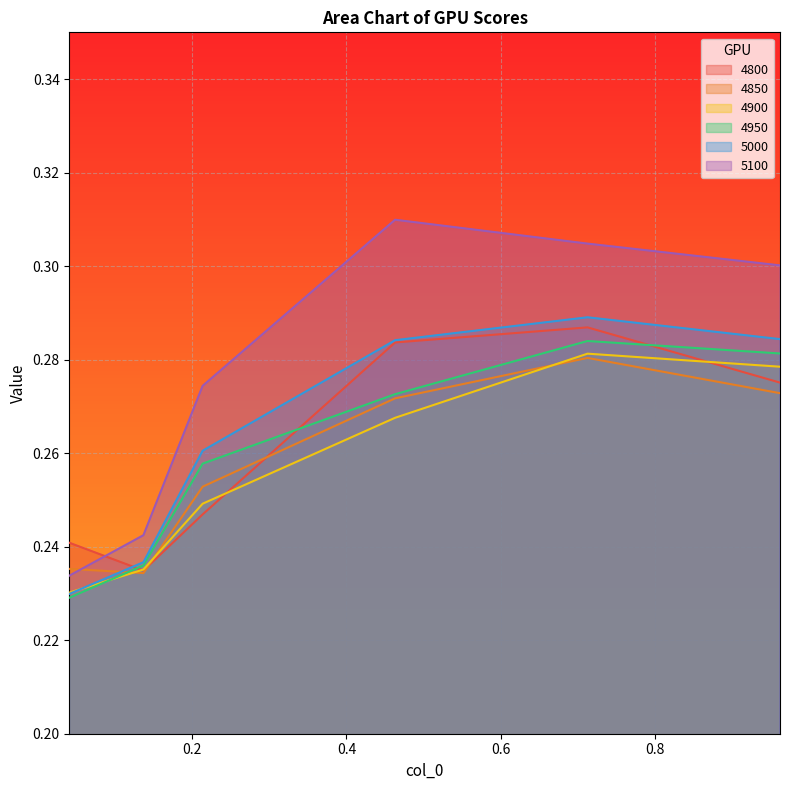

True or false: 4900 and 5100 cross at least once.

False